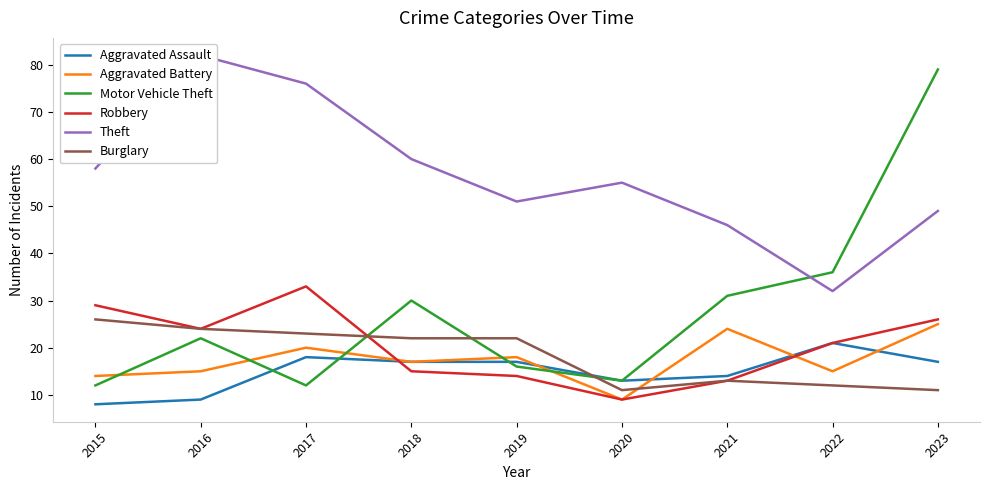

What is the greatest value displayed?

82